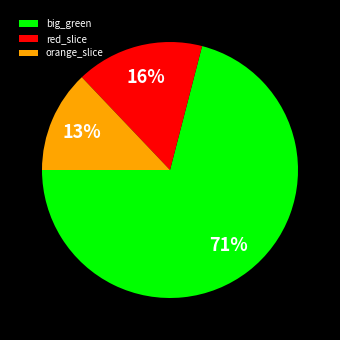

Do orange_slice and big_green together represent more than half of the pie?

Yes